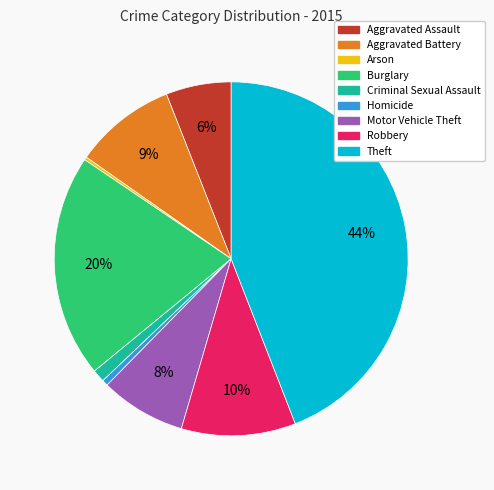

To the nearest percent, what is the difference between the Criminal Sexual Assault and Aggravated Battery slice percentages?

8%